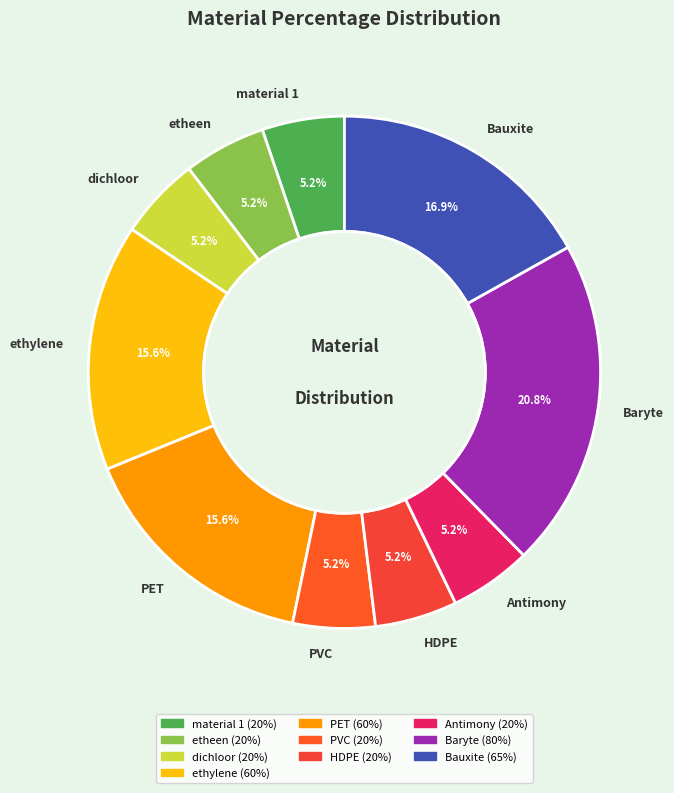

Count the number of slices in the pie.

10